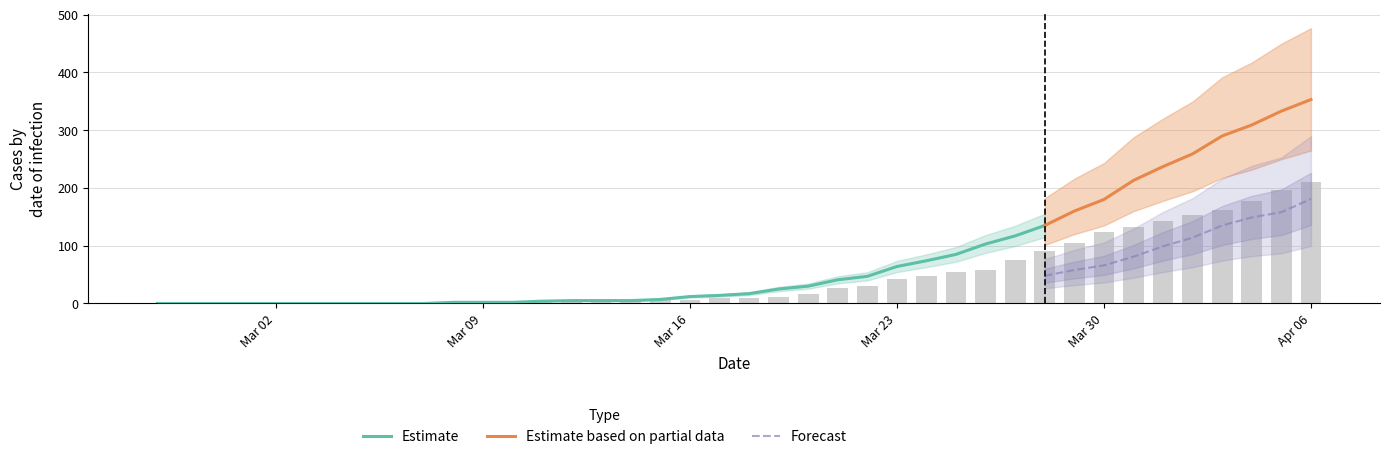

Reading right to left, transcribe all the data shown in this chart.

col_0: 353	333	309	290	259	237	213	180	160	135	117	103	85	74	64	47	41	30	25	17	14	12	7	5	5	5	4	2	2	2	0	0	0	0	0	0	0	0	0	0
col_1: 181	158	149	135	114	99	81	66	58	48	44	38	28	22	19	17	15	13	11	11	8	8	7	7	4	3	3	3	3	3	3	2	2	2	0	0	0	0	0	0
col_2: 210	197	177	161	153	143	133	123	104	91	75	58	54	47	42	30	27	17	12	10	9	6	6	5	2	2	2	2	1	1	1	2	1	1	1	1	1	0	0	0